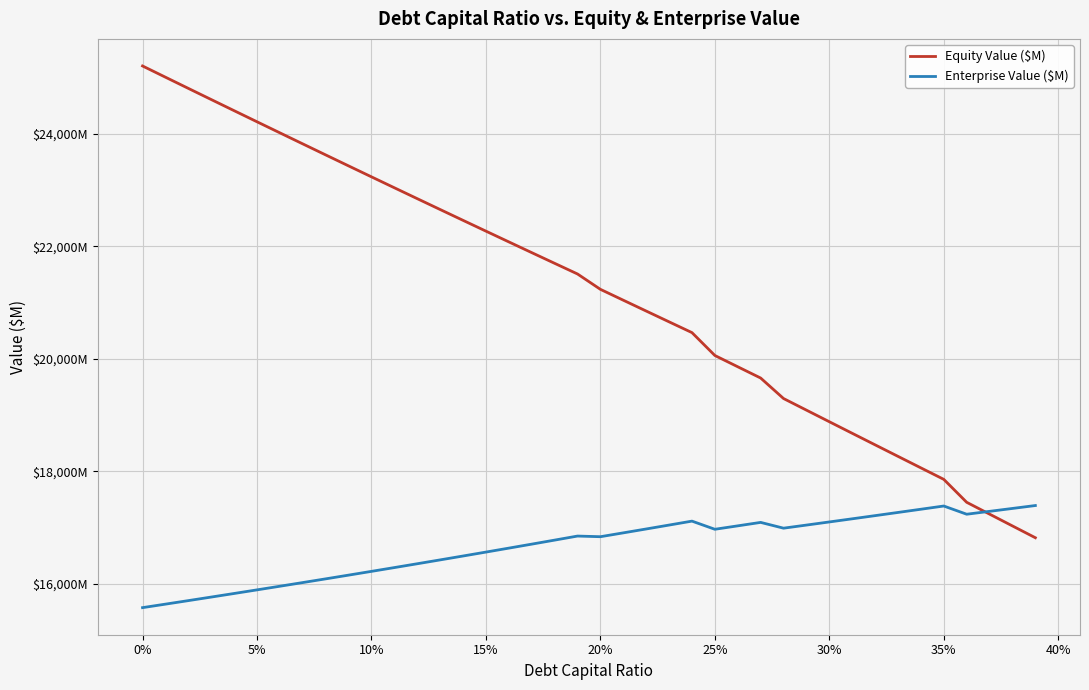

Is this an area chart (filled region under the line)?

No